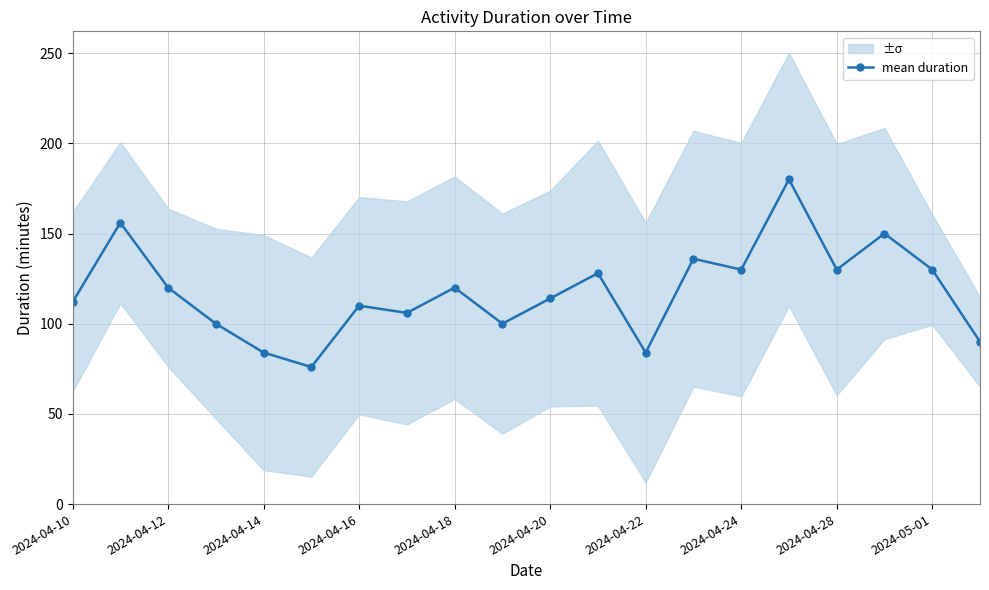

How many lines are shown in the chart?

1